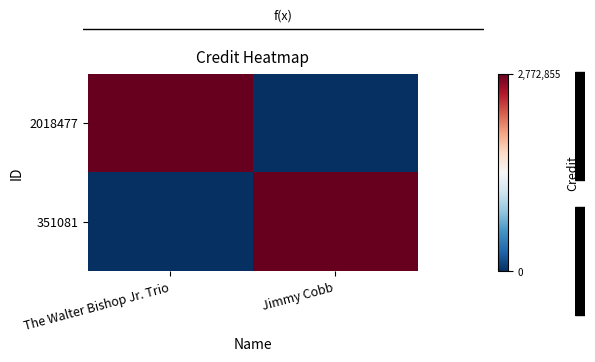

Between The Walter Bishop Jr. Trio and Jimmy Cobb, which series saw the biggest shift?

2018477